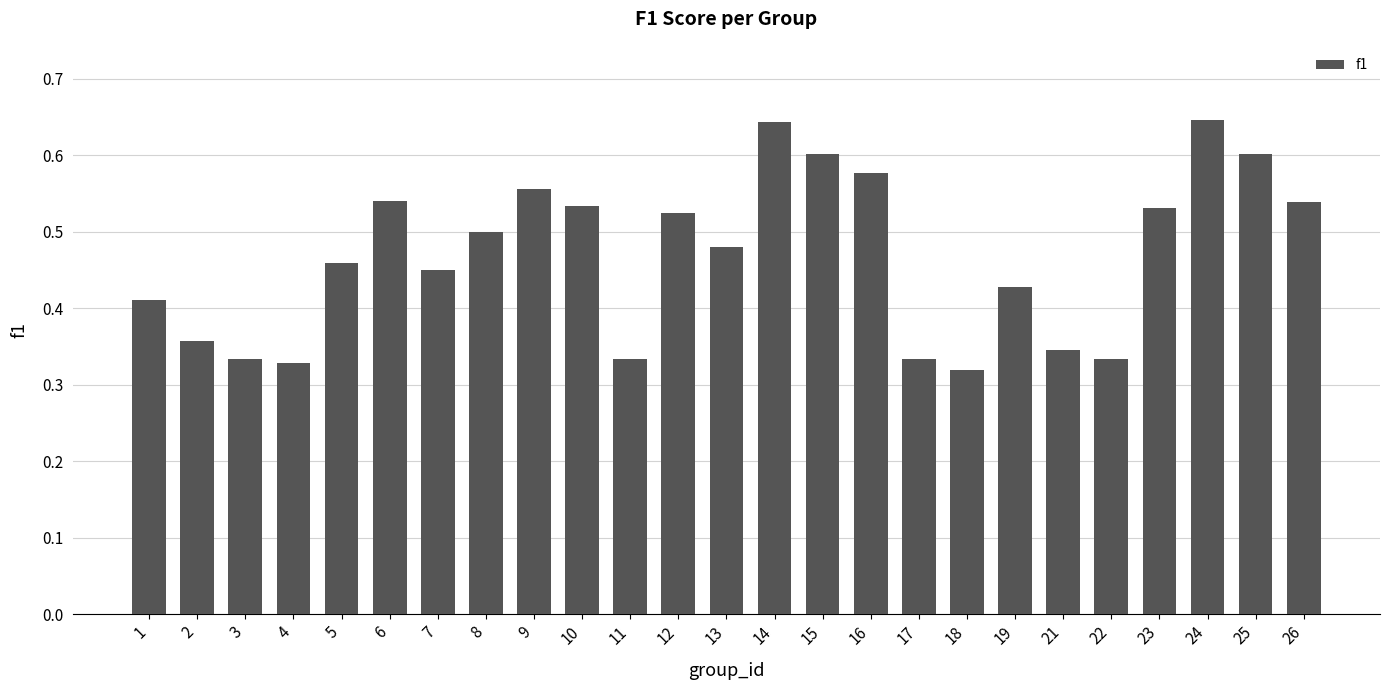

Which category has the lowest value across all series?

18